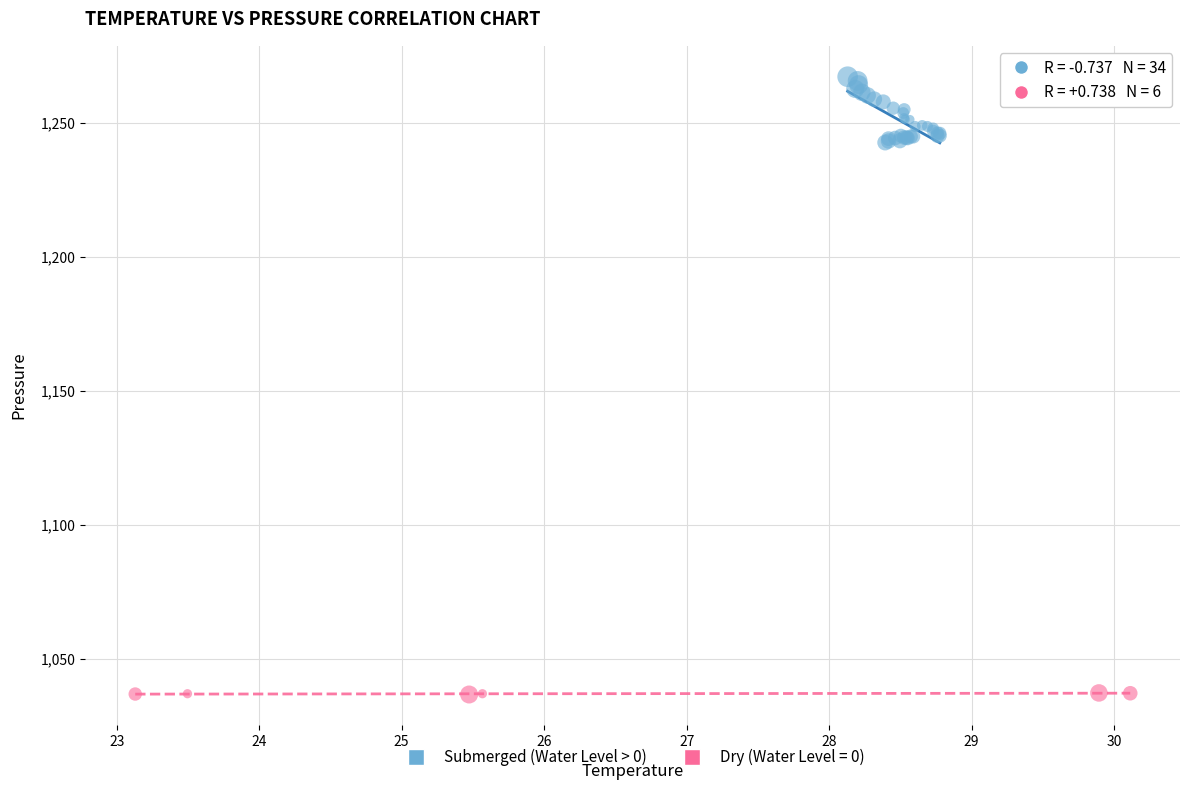

Which series has the largest Y range (max minus min)?

Submerged (Water Level > 0)